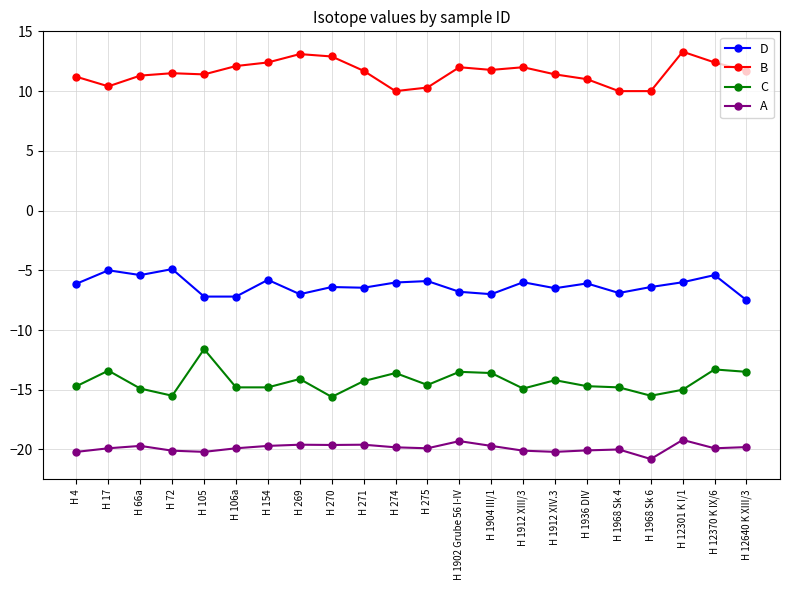

What is the label of the 20th point from the right?

H 66a